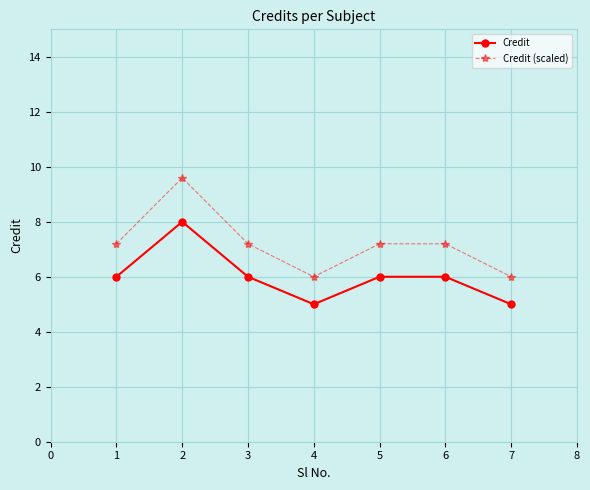

How many categories are shown in the chart?

7